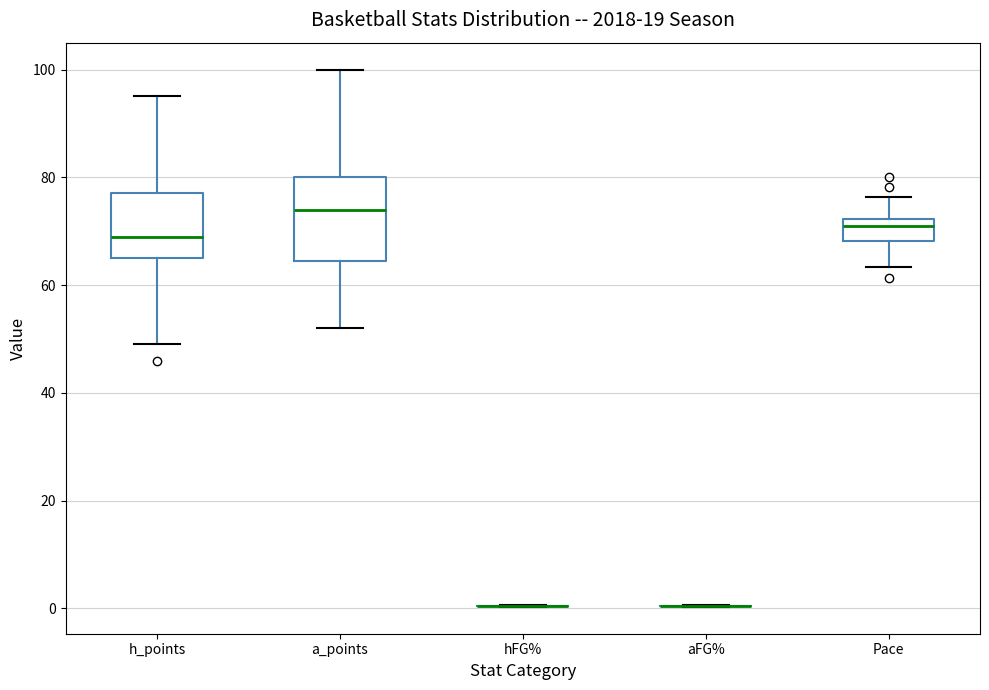

Where is the upper edge of the box for a_points on the y-axis? The values are not printed on the chart, so give them approximately, as read against the axis.

80